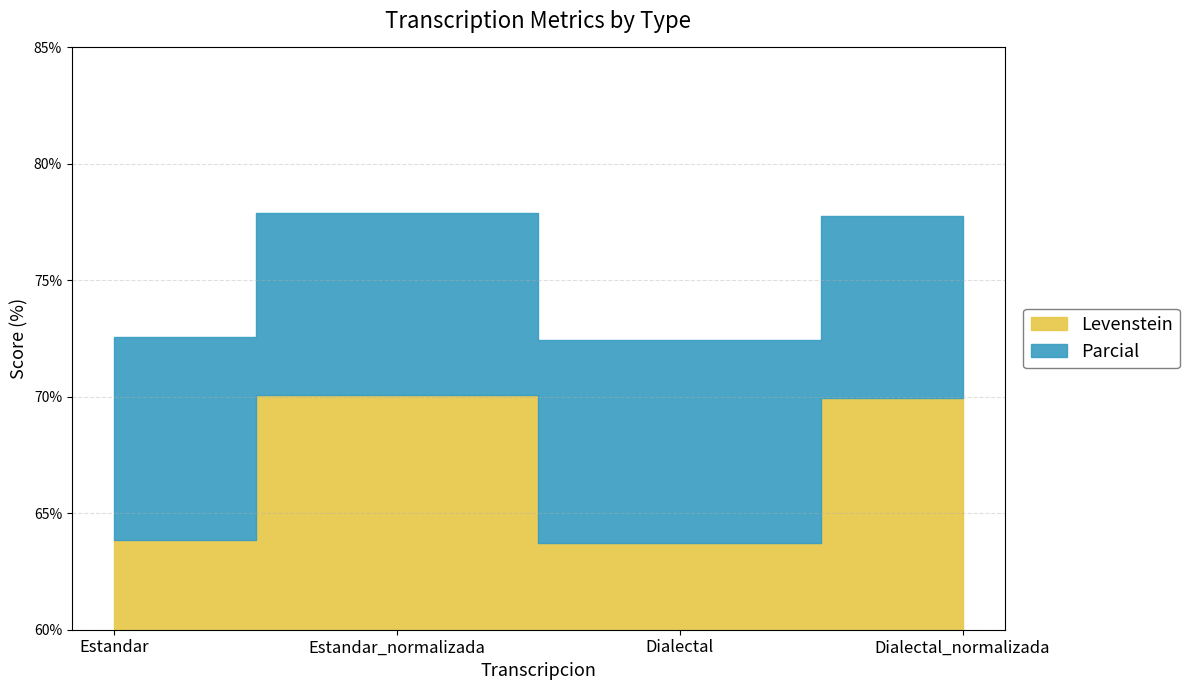

Rank the categories by Parcial value from lowest to highest.

Dialectal, Estandar, Dialectal_normalizada, Estandar_normalizada